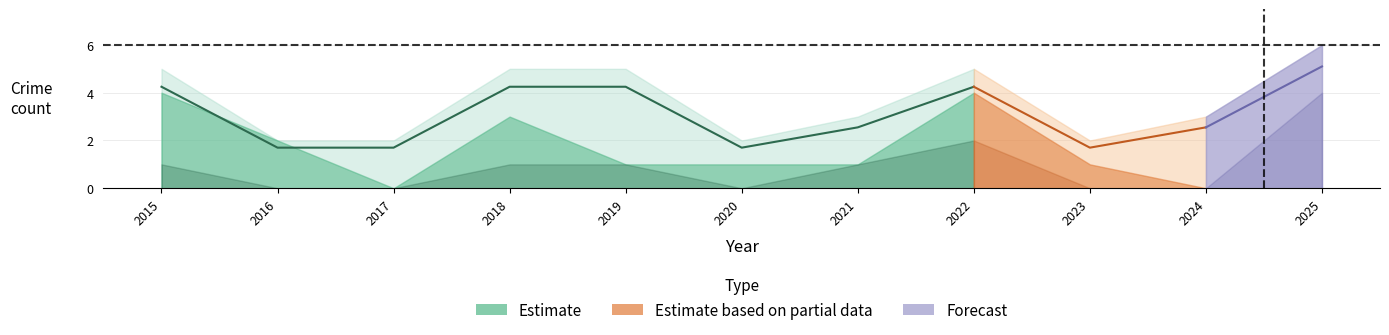

How many data points in Aggravated Battery are above 0?

5